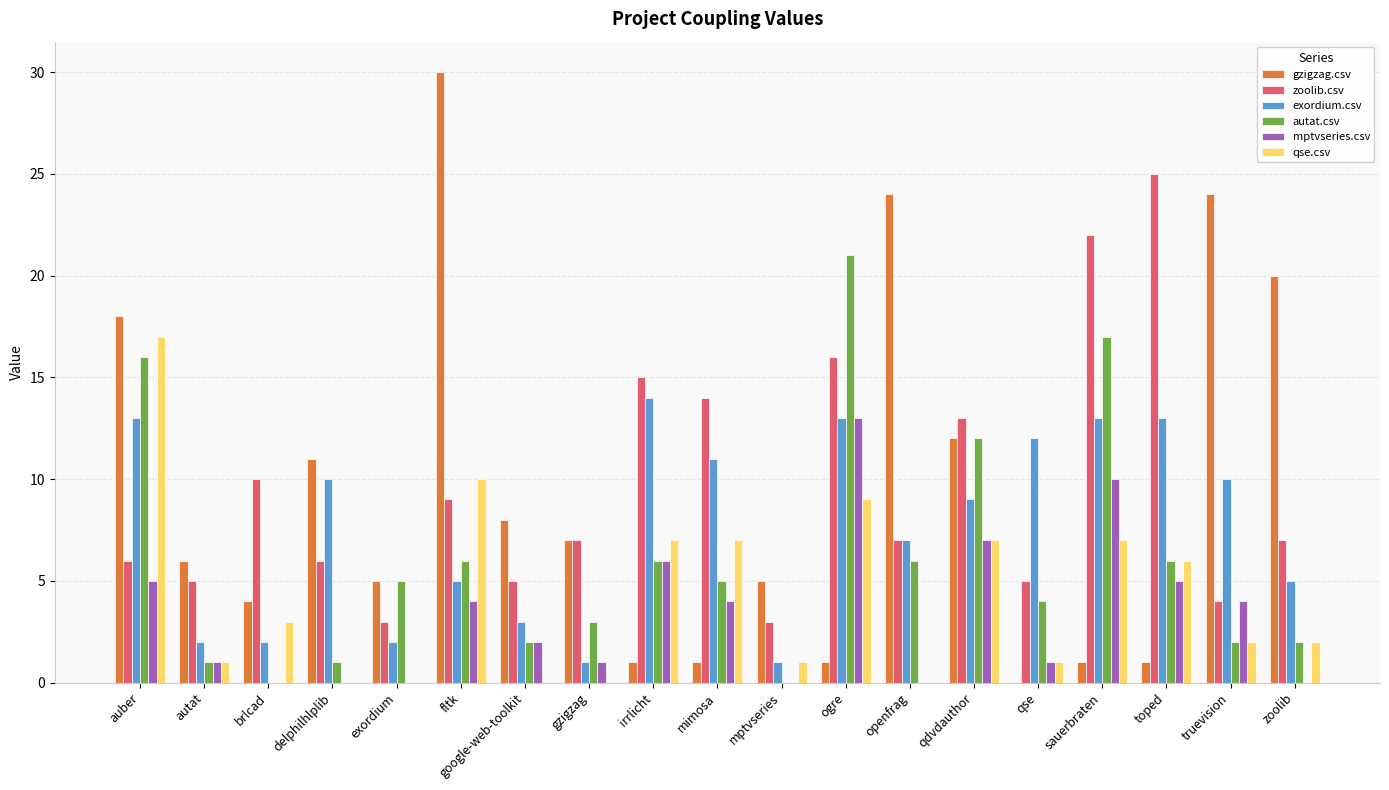

Reading left to right, extract all data points from this chart.

gzigzag.csv: auber=18	autat=6	brlcad=4	delphilhlplib=11	exordium=5	fltk=30	google-web-toolkit=8	gzigzag=7	irrlicht=1	mimosa=1	mptvseries=5	ogre=1	openfrag=24	qdvdauthor=12	qse=0	sauerbraten=1	toped=1	truevision=24	zoolib=20
zoolib.csv: auber=6	autat=5	brlcad=10	delphilhlplib=6	exordium=3	fltk=9	google-web-toolkit=5	gzigzag=7	irrlicht=15	mimosa=14	mptvseries=3	ogre=16	openfrag=7	qdvdauthor=13	qse=5	sauerbraten=22	toped=25	truevision=4	zoolib=7
exordium.csv: auber=13	autat=2	brlcad=2	delphilhlplib=10	exordium=2	fltk=5	google-web-toolkit=3	gzigzag=1	irrlicht=14	mimosa=11	mptvseries=1	ogre=13	openfrag=7	qdvdauthor=9	qse=12	sauerbraten=13	toped=13	truevision=10	zoolib=5
autat.csv: auber=16	autat=1	brlcad=0	delphilhlplib=1	exordium=5	fltk=6	google-web-toolkit=2	gzigzag=3	irrlicht=6	mimosa=5	mptvseries=0	ogre=21	openfrag=6	qdvdauthor=12	qse=4	sauerbraten=17	toped=6	truevision=2	zoolib=2
mptvseries.csv: auber=5	autat=1	brlcad=0	delphilhlplib=0	exordium=0	fltk=4	google-web-toolkit=2	gzigzag=1	irrlicht=6	mimosa=4	mptvseries=0	ogre=13	openfrag=0	qdvdauthor=7	qse=1	sauerbraten=10	toped=5	truevision=4	zoolib=0
qse.csv: auber=17	autat=1	brlcad=3	delphilhlplib=0	exordium=0	fltk=10	google-web-toolkit=0	gzigzag=0	irrlicht=7	mimosa=7	mptvseries=1	ogre=9	openfrag=0	qdvdauthor=7	qse=1	sauerbraten=7	toped=6	truevision=2	zoolib=2